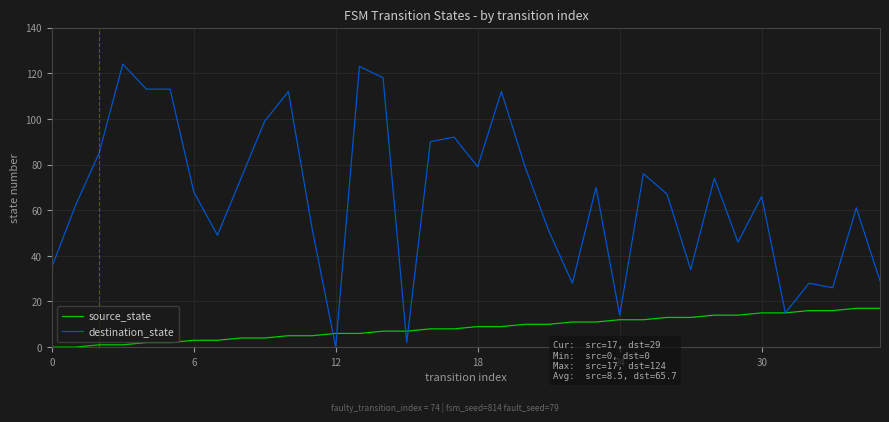

List the series in order of their overall mean, lowest first.

source_state, destination_state